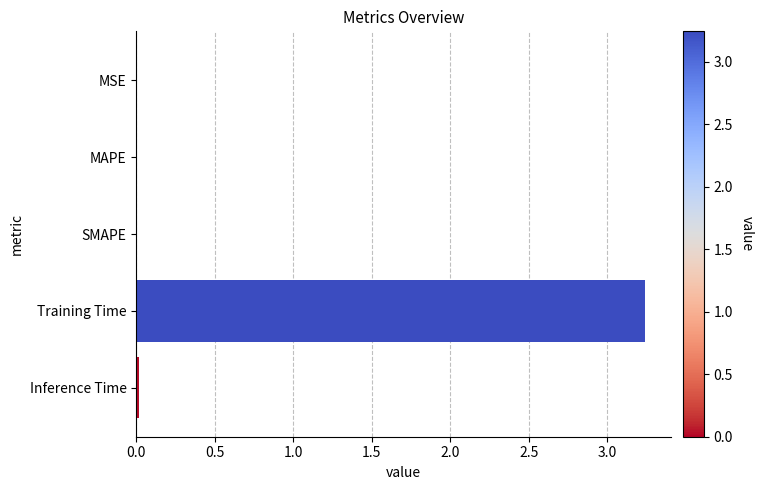

Between MAPE and Training Time, which is larger?

Training Time